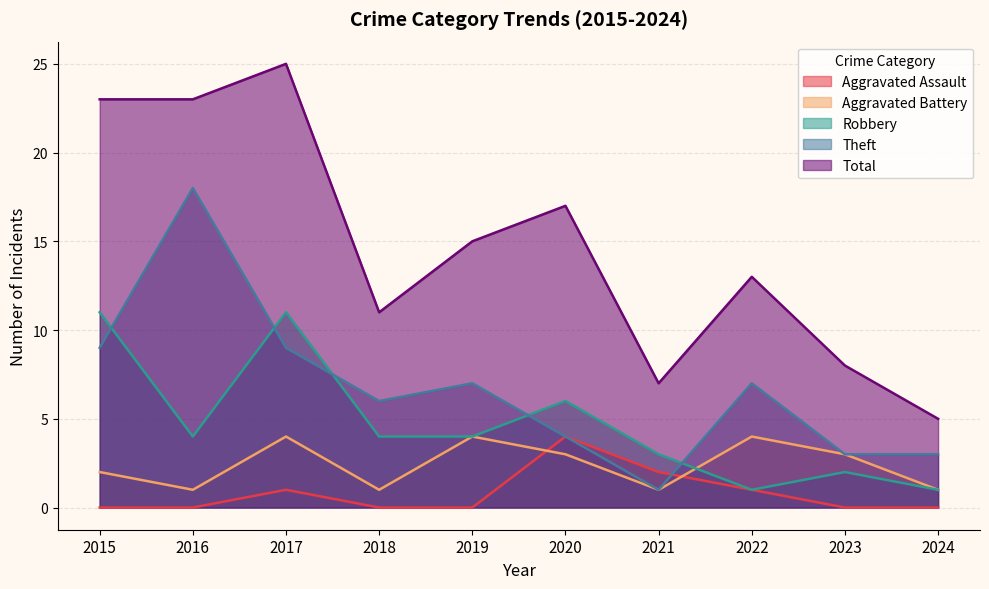

True or false: Theft and Aggravated Assault cross at least once.

True